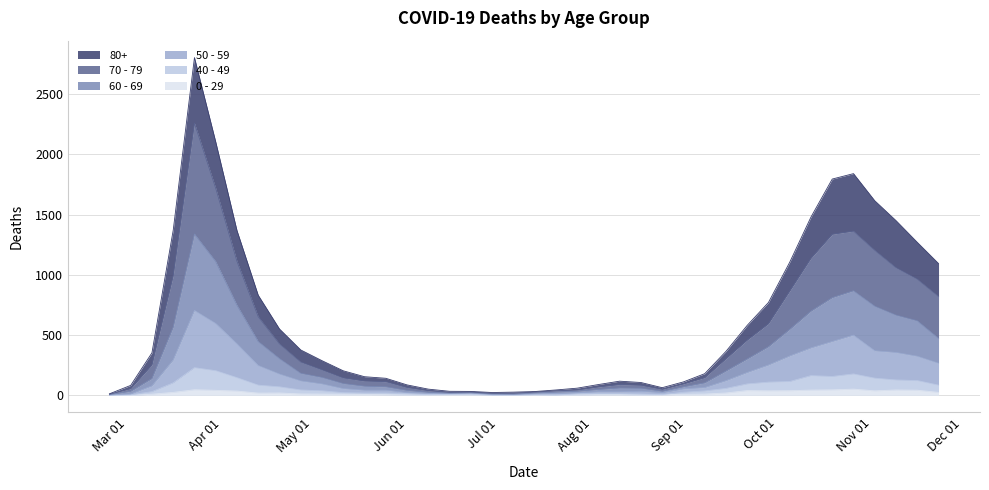

Does the chart display data point markers on the line(s)?

No